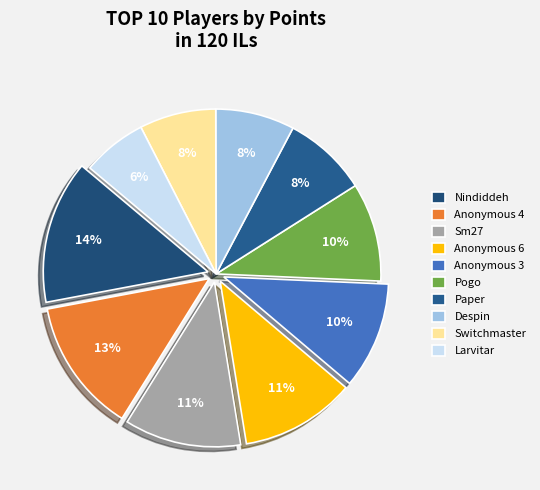

What percentage do Despin and Switchmaster together represent?

15.3%